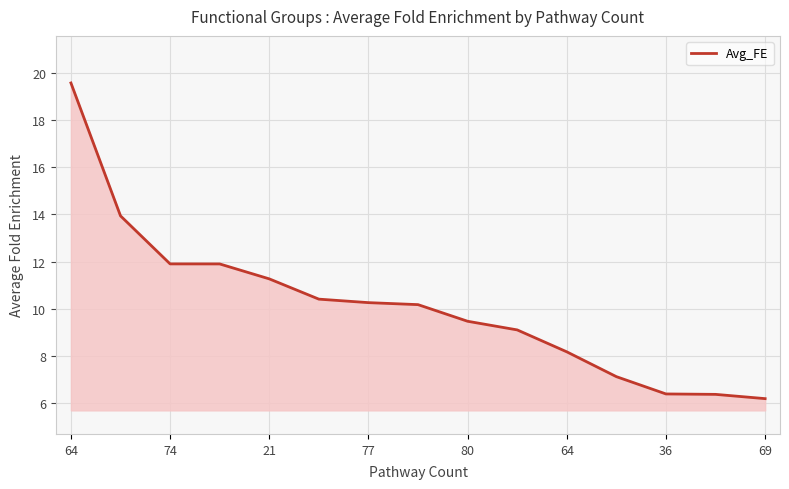

What is the difference between the maximum and minimum values?

13.4